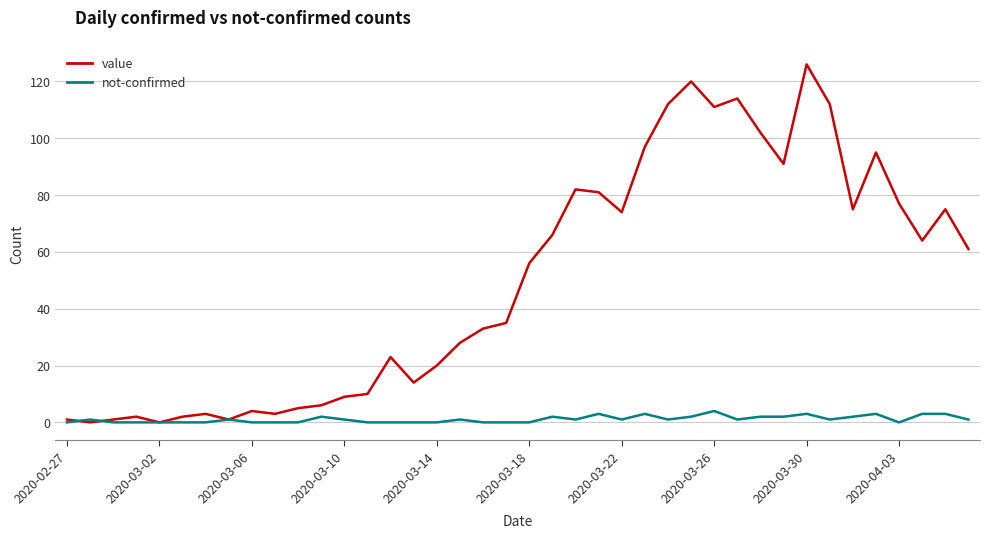

Which series has the widest spread of values?

value